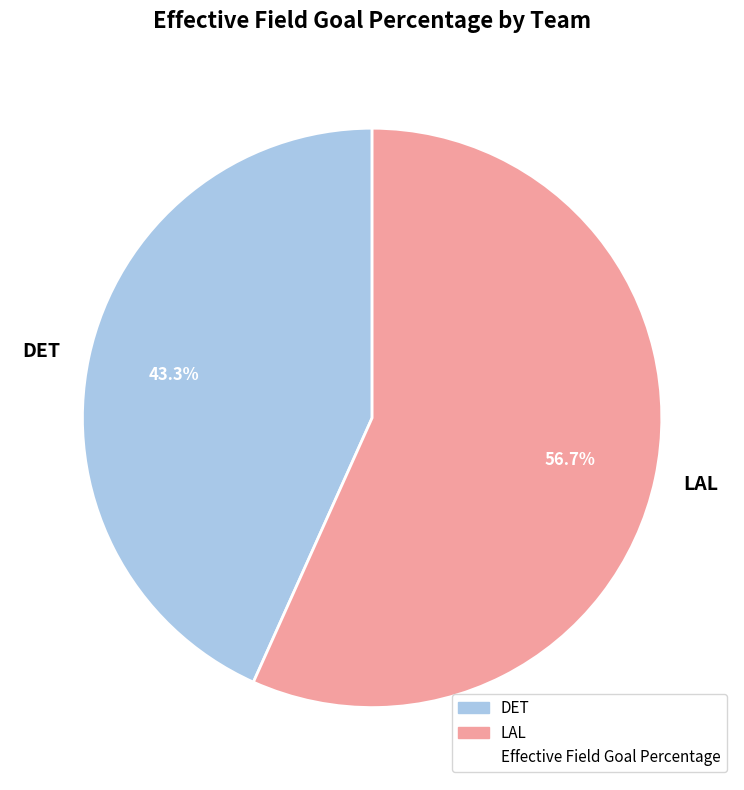

Which slice is the largest?

LAL